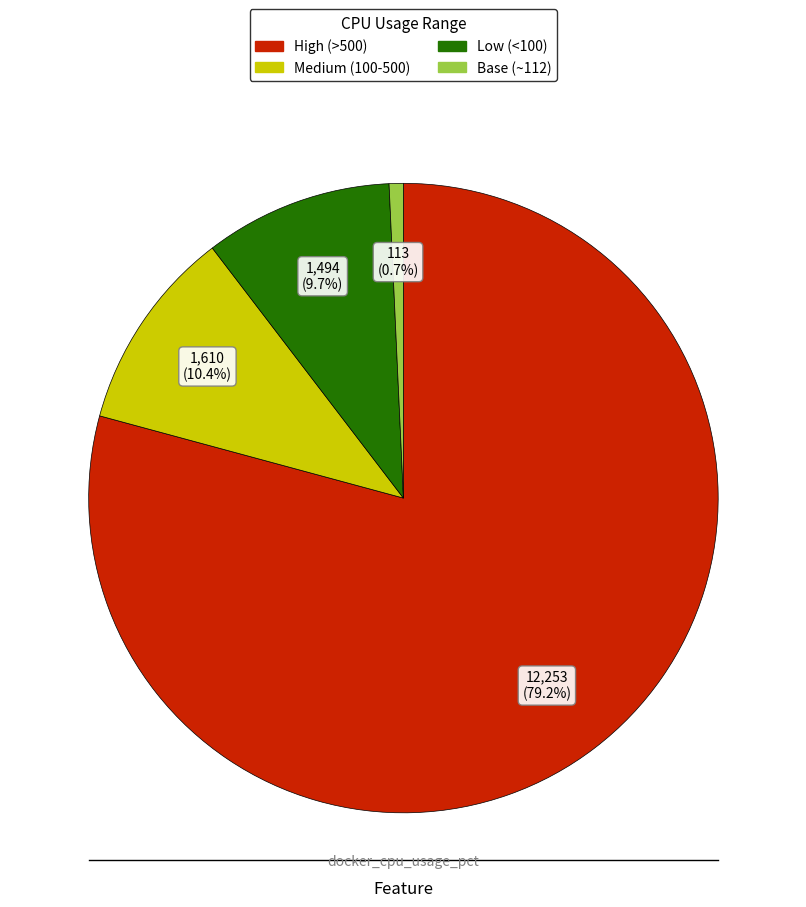

Between Medium (100-500) and Base (~112), which is larger?

Medium (100-500)